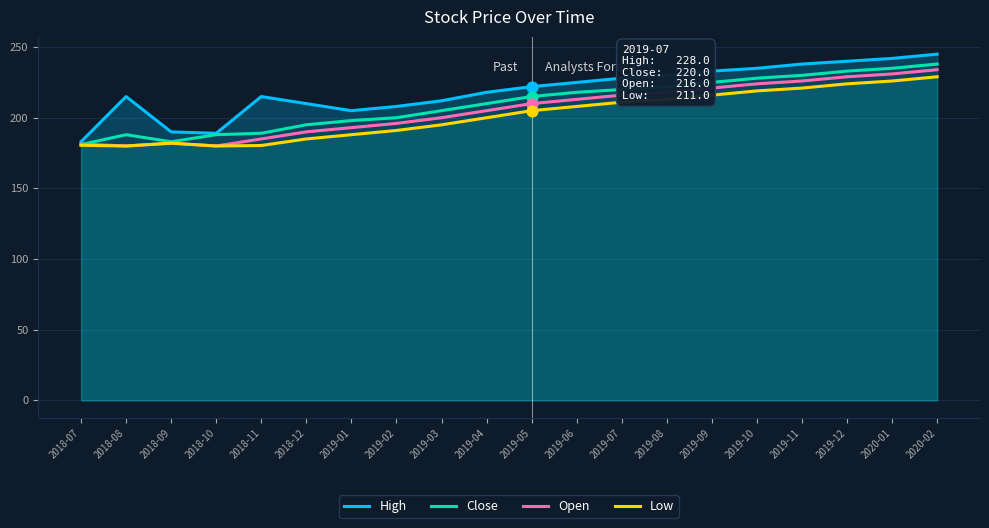

Which series has the largest total across all categories?

High